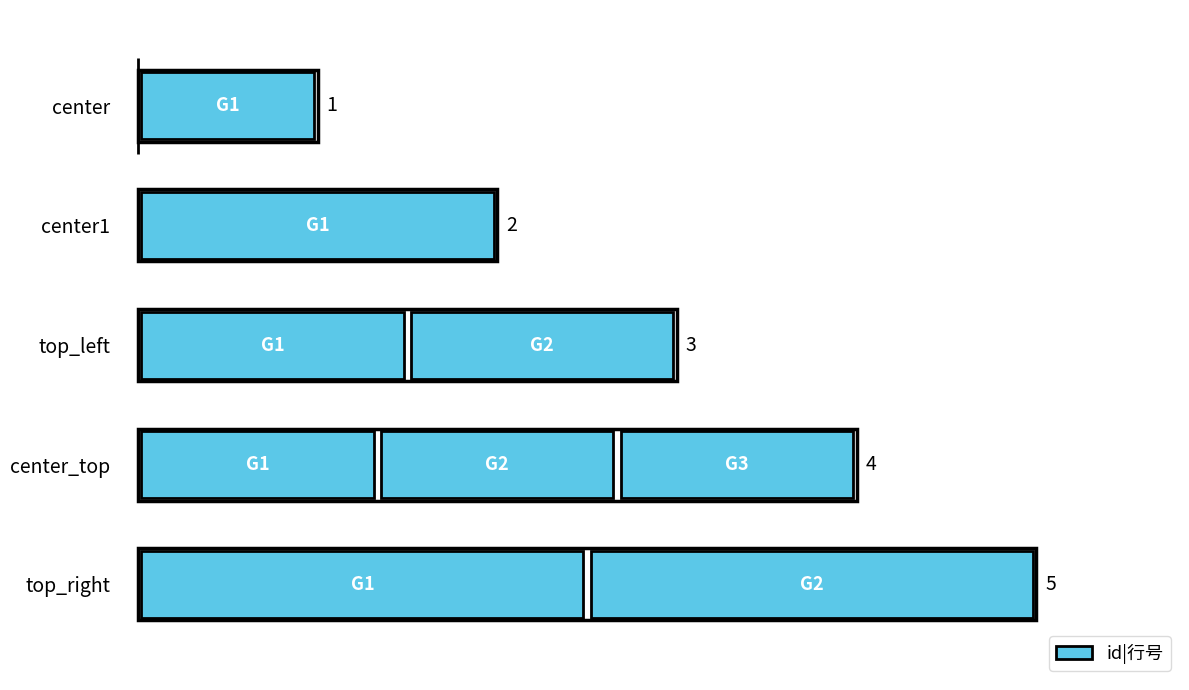

At which category does the chart reach its peak across all series?

top_right